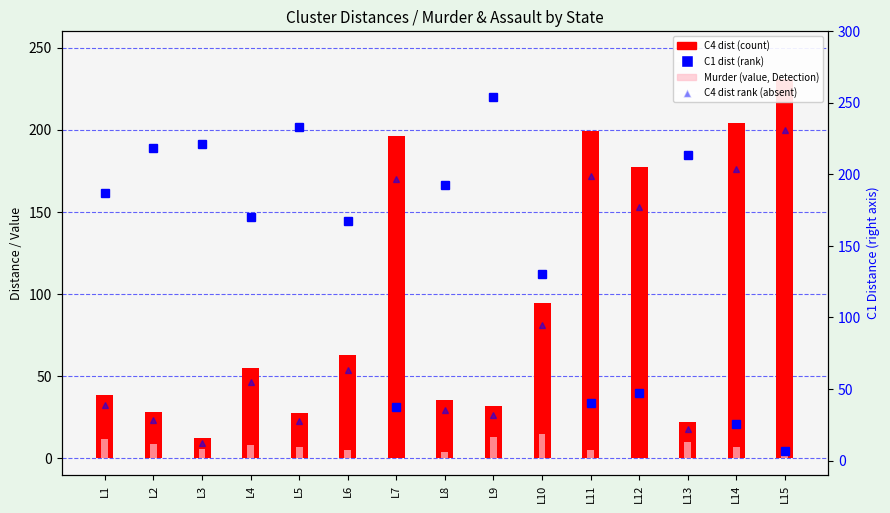

The value of C4 dist (rank) at L5 is 14.3. True or false?

False